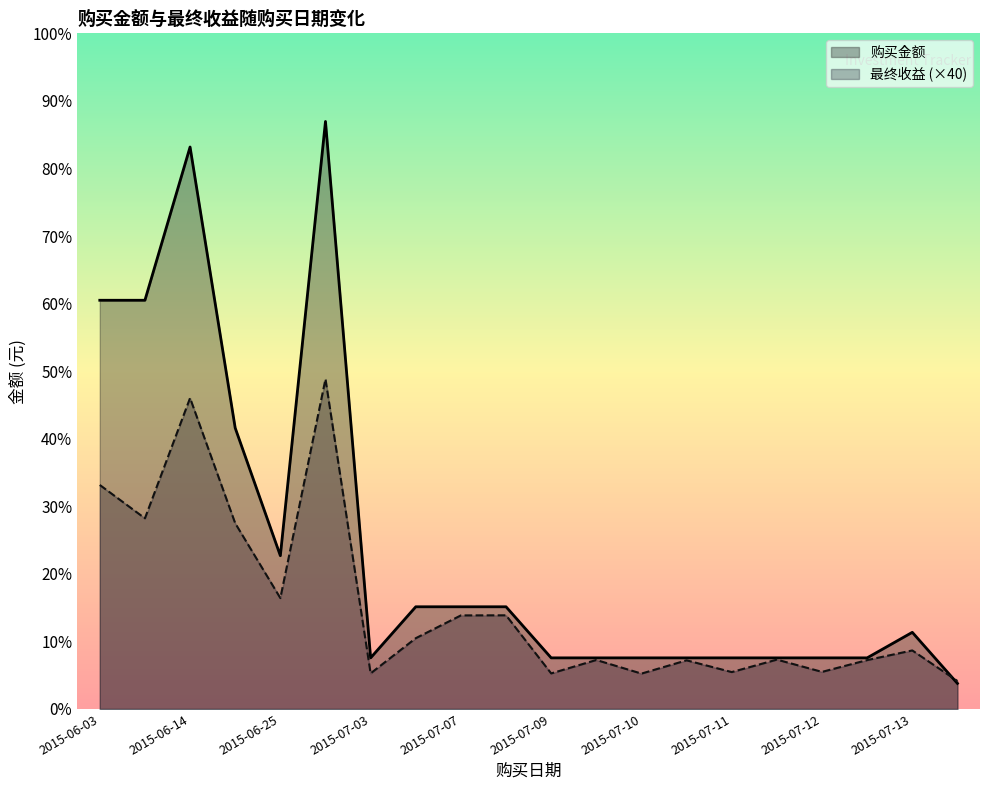

Between which two adjacent categories do 购买金额 and 最终收益 first intersect?

2015-07-13 and 2015-07-13